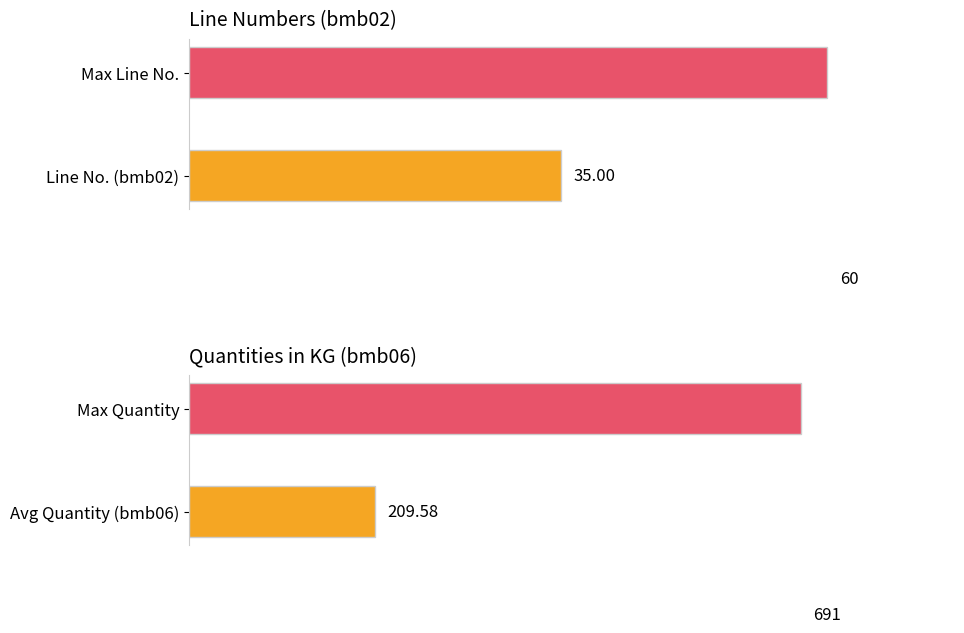

Rank the series by their maximum value, from lowest to highest.

bmb_file.bmb02, bmb_file.bmb06